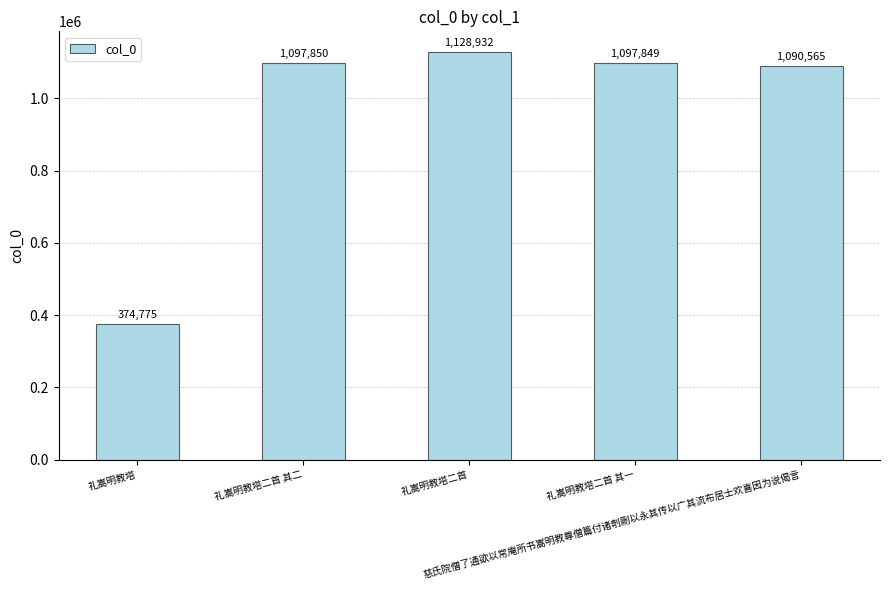

What is the sum of all values?

4789971